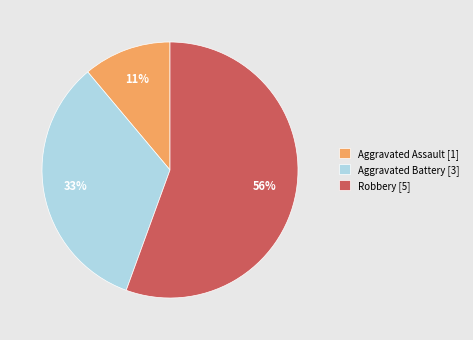

To the nearest percent, what is the combined percentage of Robbery [5] and Aggravated Battery [3]?

89%